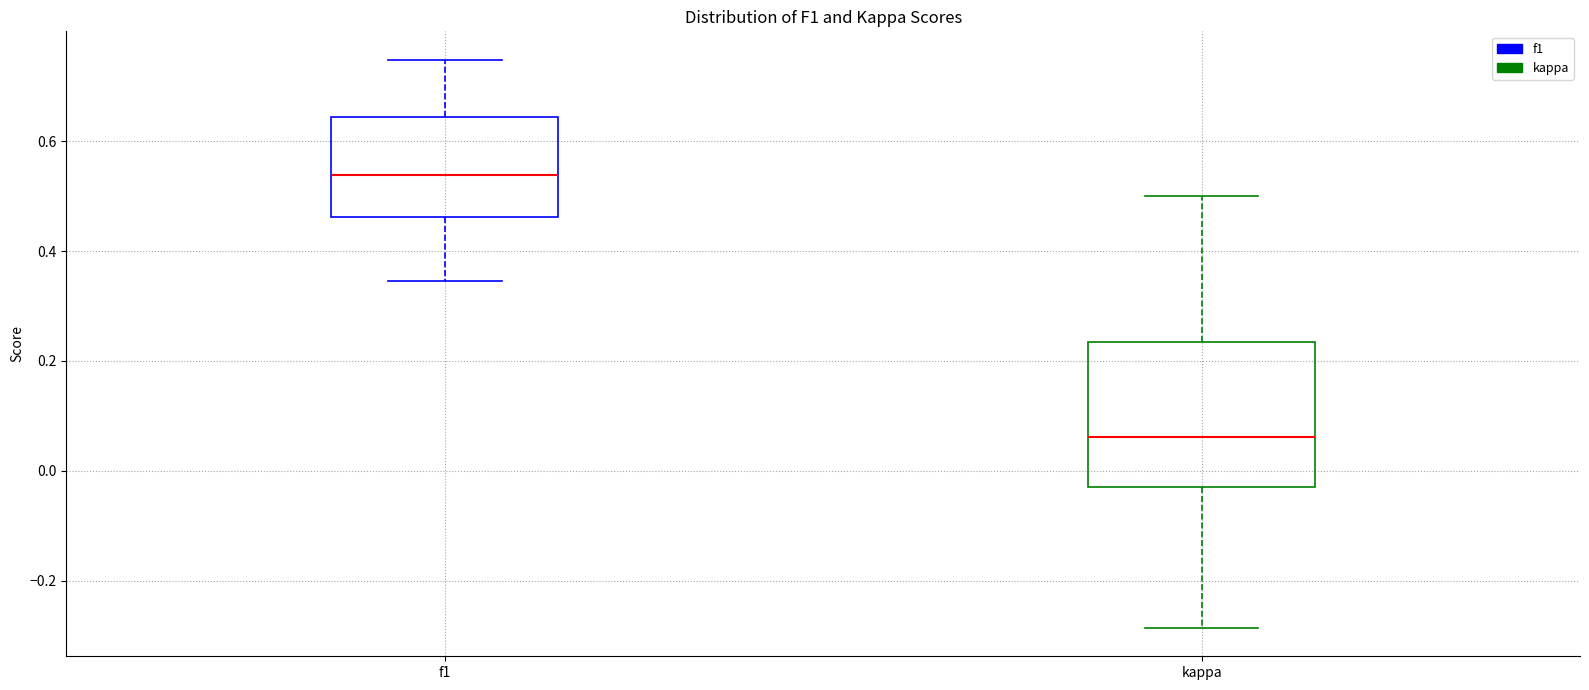

Reading left to right, read every box against the y-axis: the position of its median line, the range the box covers, and the ends of its whiskers. The values are not printed on the chart, so give them approximately, as read against the axis.

f1: median 0.54, box 0.46 to 0.64, whiskers 0.34 to 0.74
kappa: median 0.06, box -0.02 to 0.24, whiskers -0.28 to 0.50